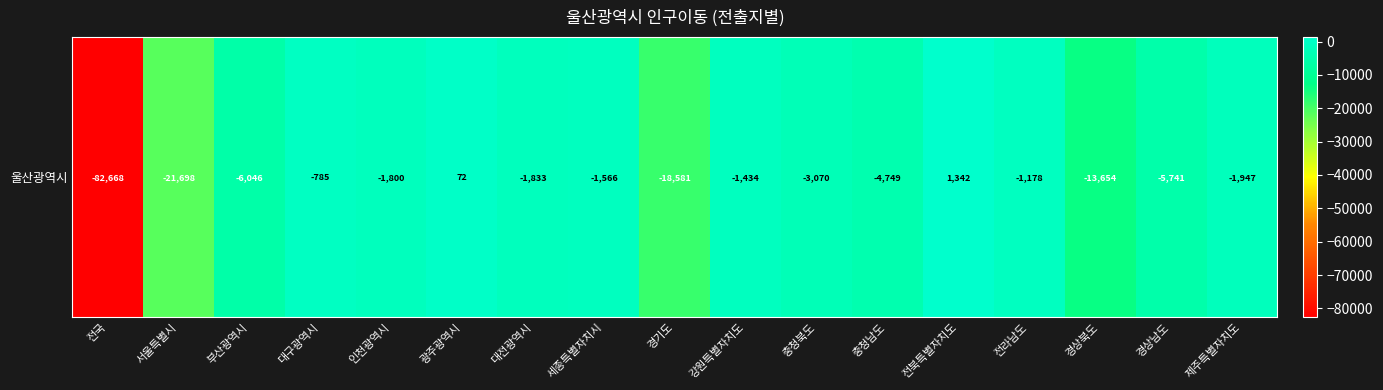

At which label is the value closest to -40663?

서울특별시